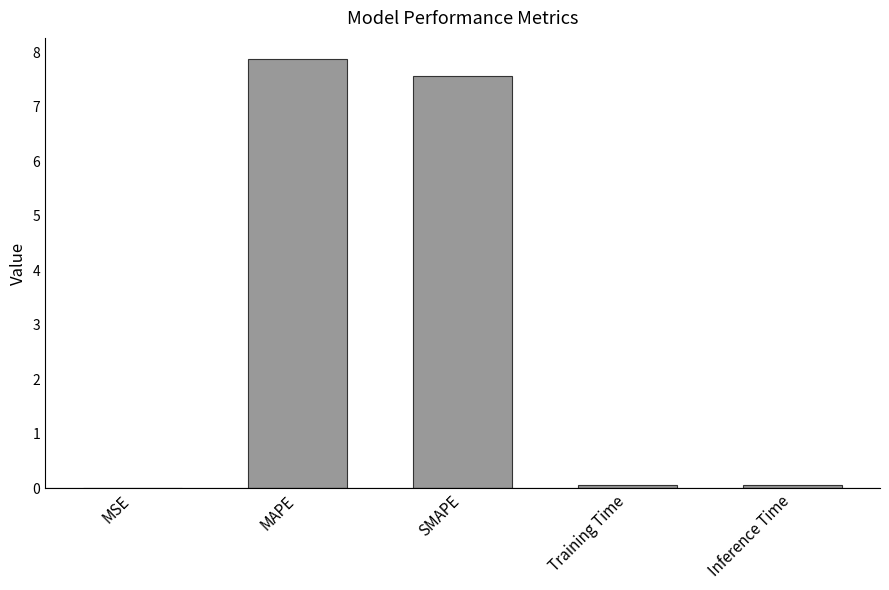

What is the difference between the values at SMAPE and Training Time?

7.5